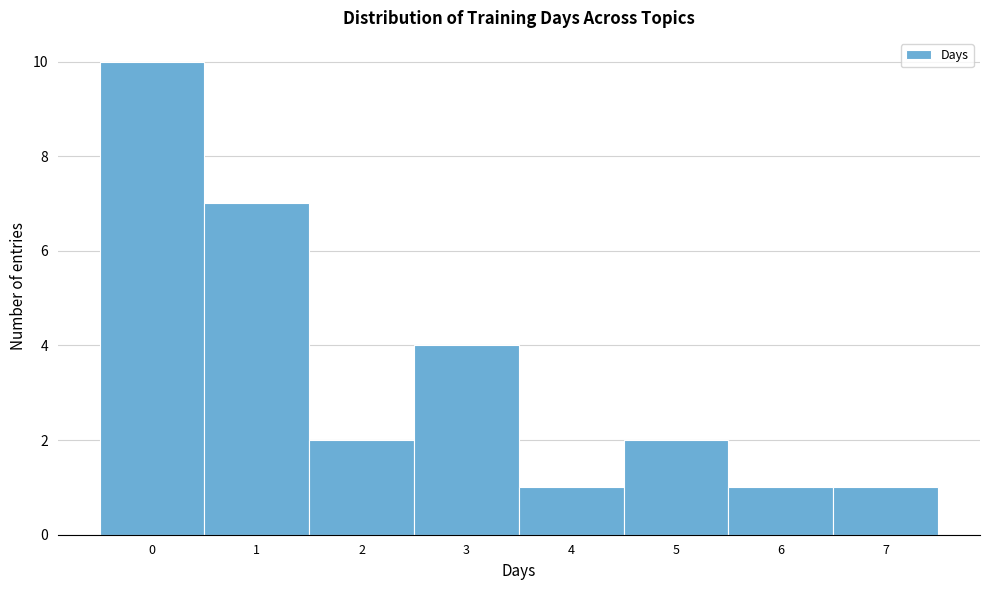

Reading left to right, list every bar in this chart as the range it spans on the x-axis followed by its height. The values are not printed on the chart, so give them approximately, as read against the axis.

-0.5 to 0.5: 10
0.5 to 1.5: 7
1.5 to 2.5: 2
2.5 to 3.5: 4
3.5 to 4.5: 1
4.5 to 5.5: 2
5.5 to 6.5: 1
6.5 to 7.5: 1